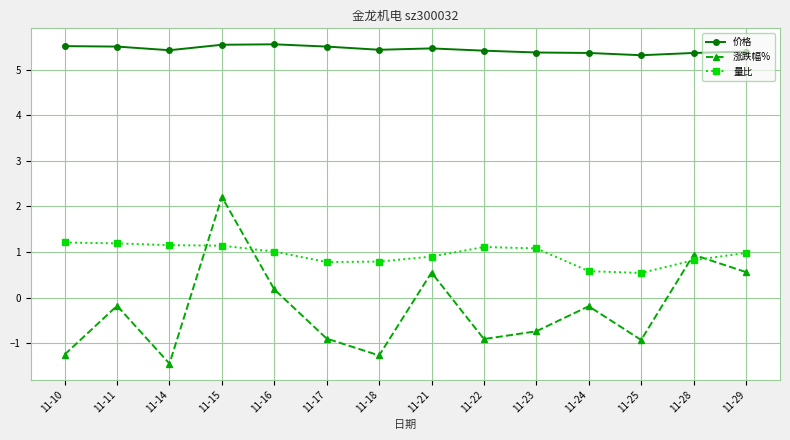

What is the value of the 涨跌幅% point at the 9th from the left?

-0.9